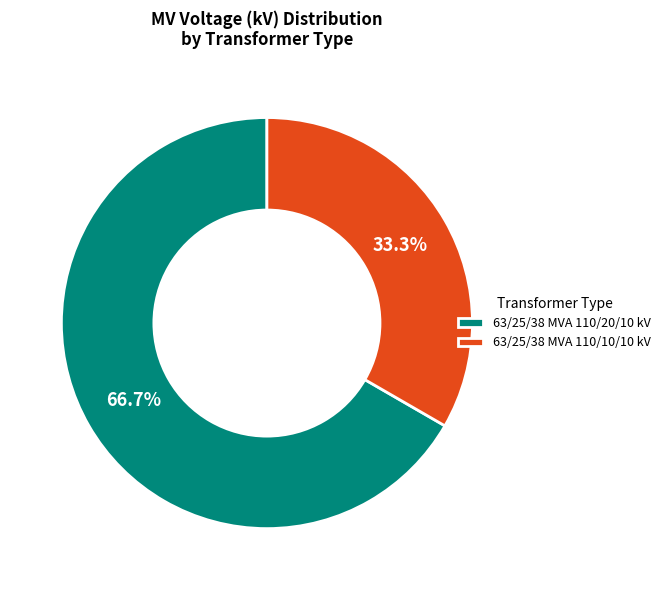

Count the number of slices in the pie.

2